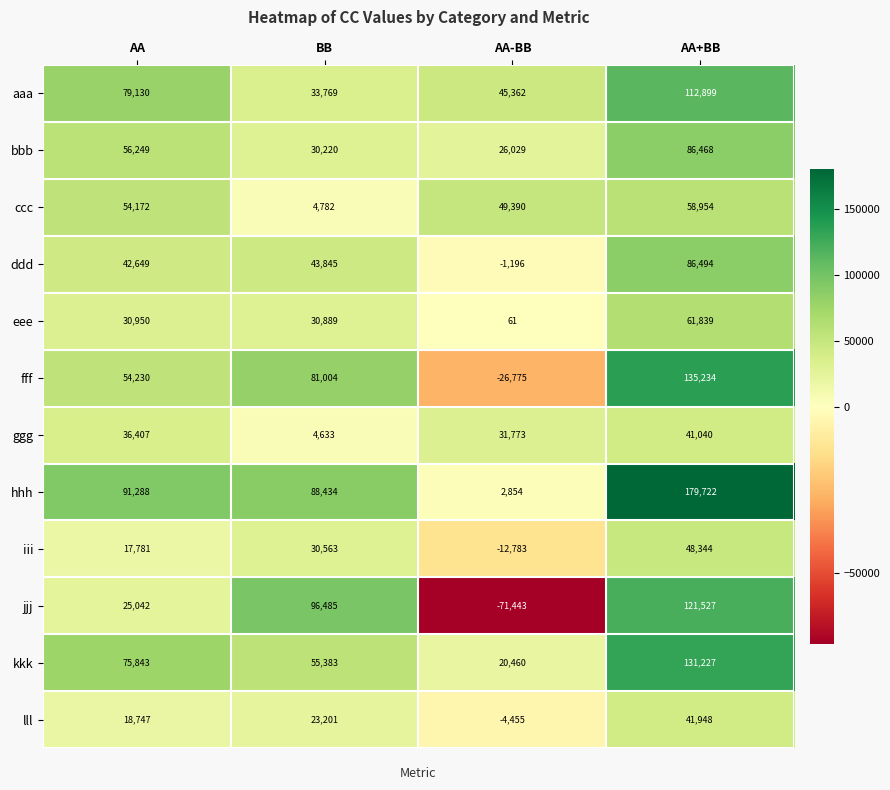

At how many categories does at least one series exceed 35779?

4